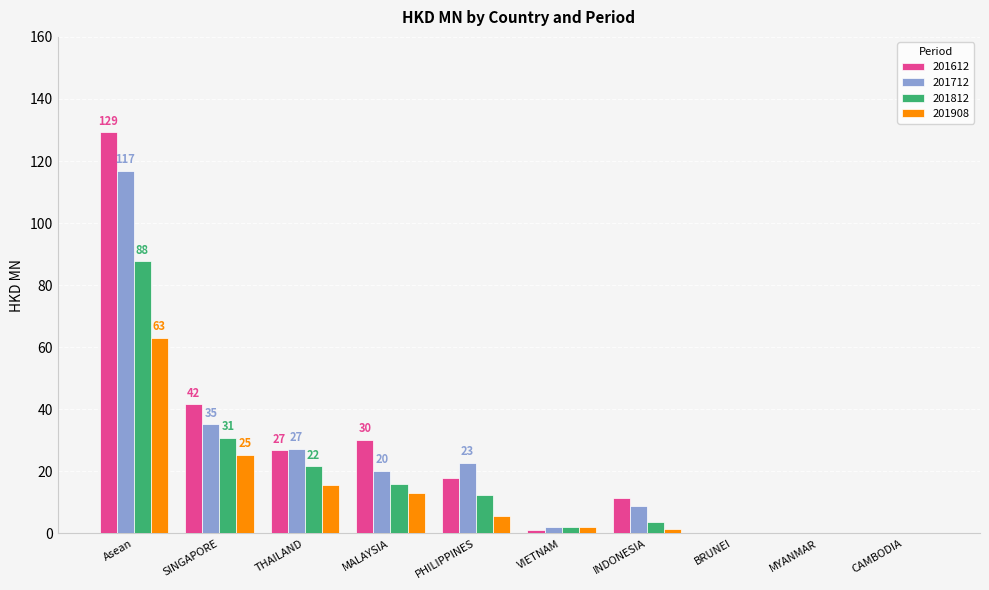

Which category has the highest value in the 201812 series?

Asean